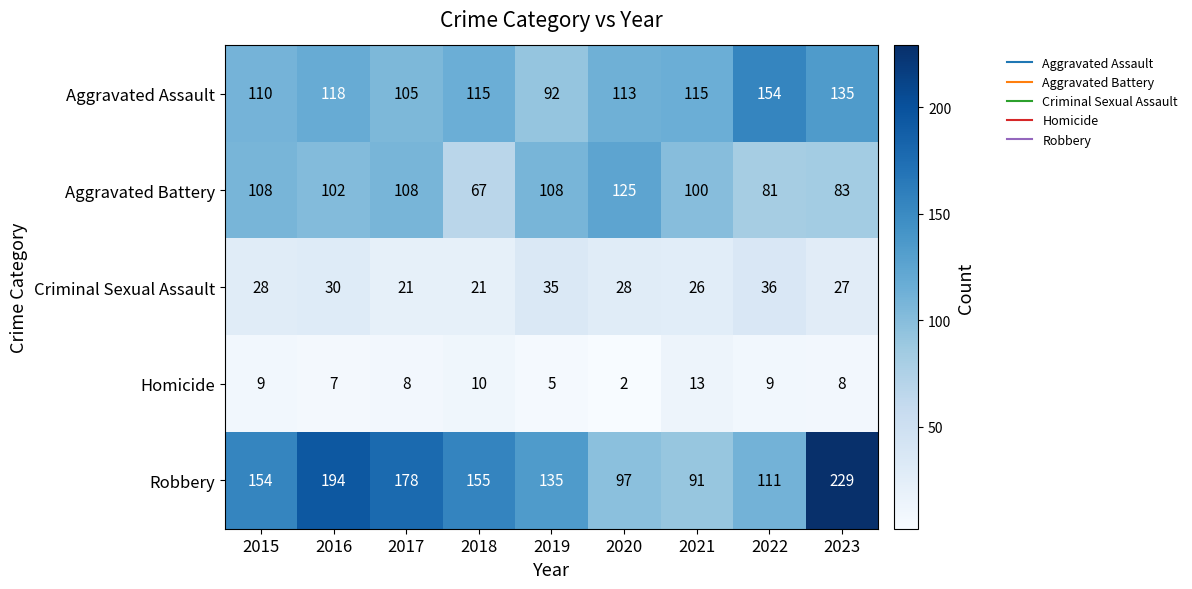

What is the sum of all Criminal Sexual Assault values?

252